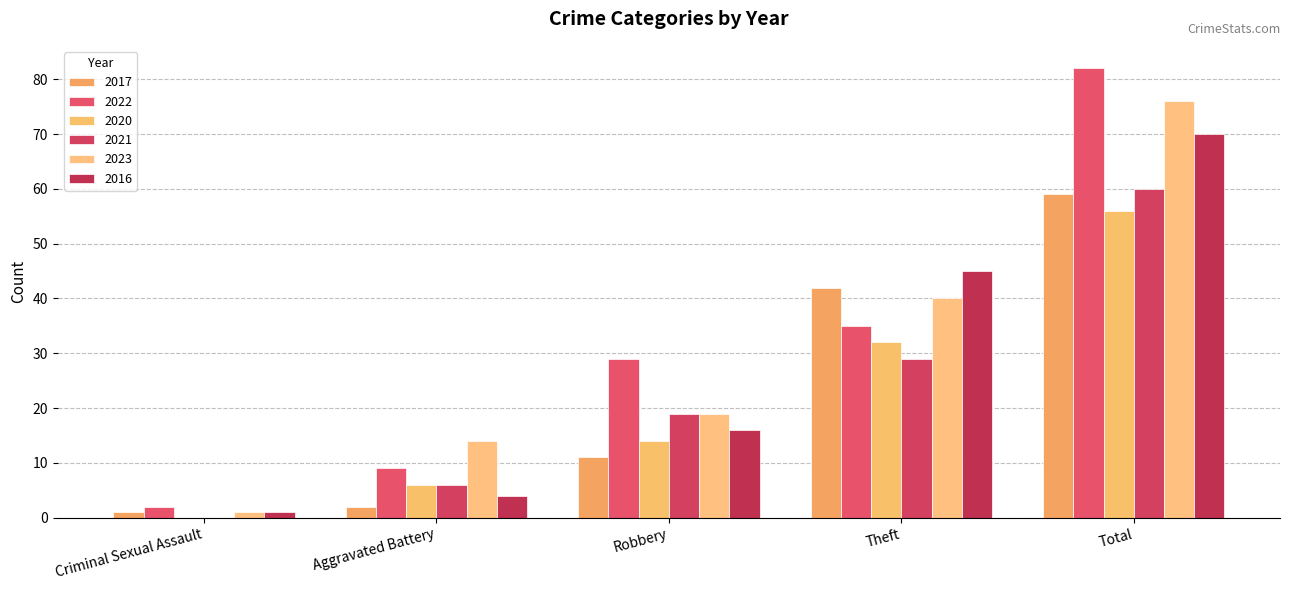

Which series has the largest range (max minus min)?

2022